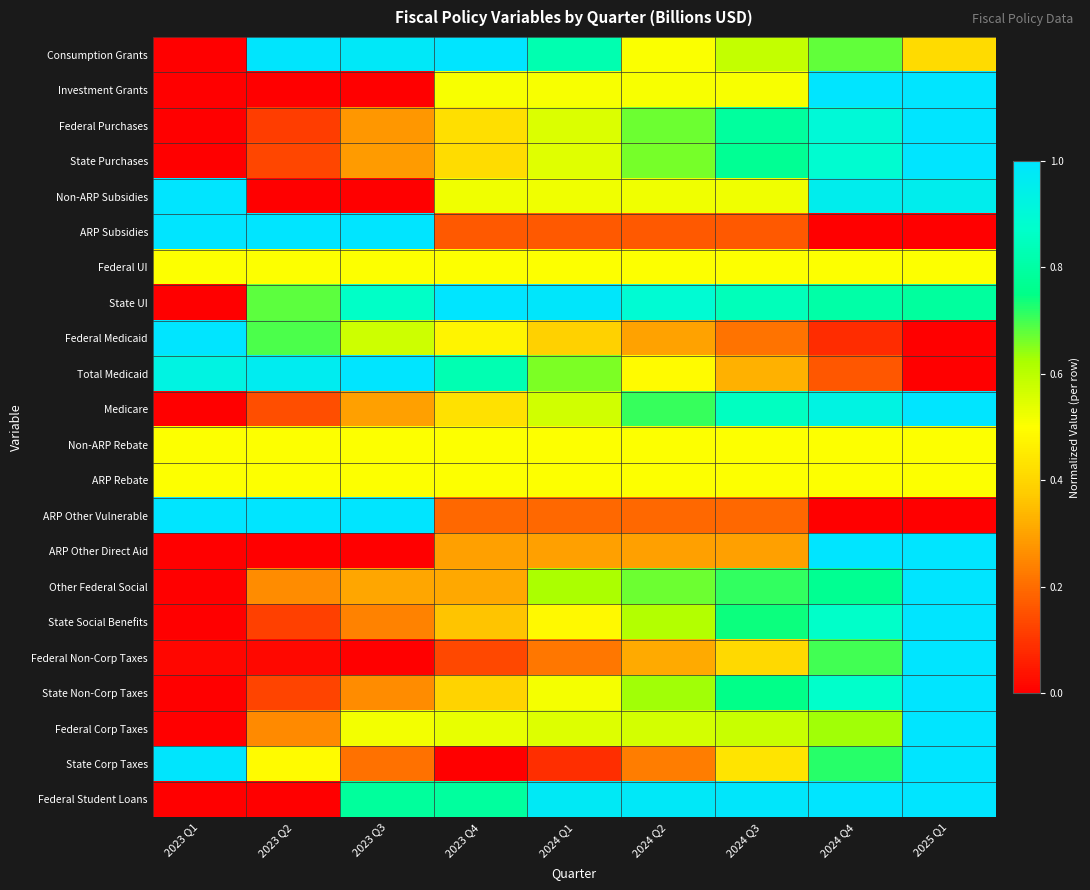

At how many categories does at least one series exceed 0?

9